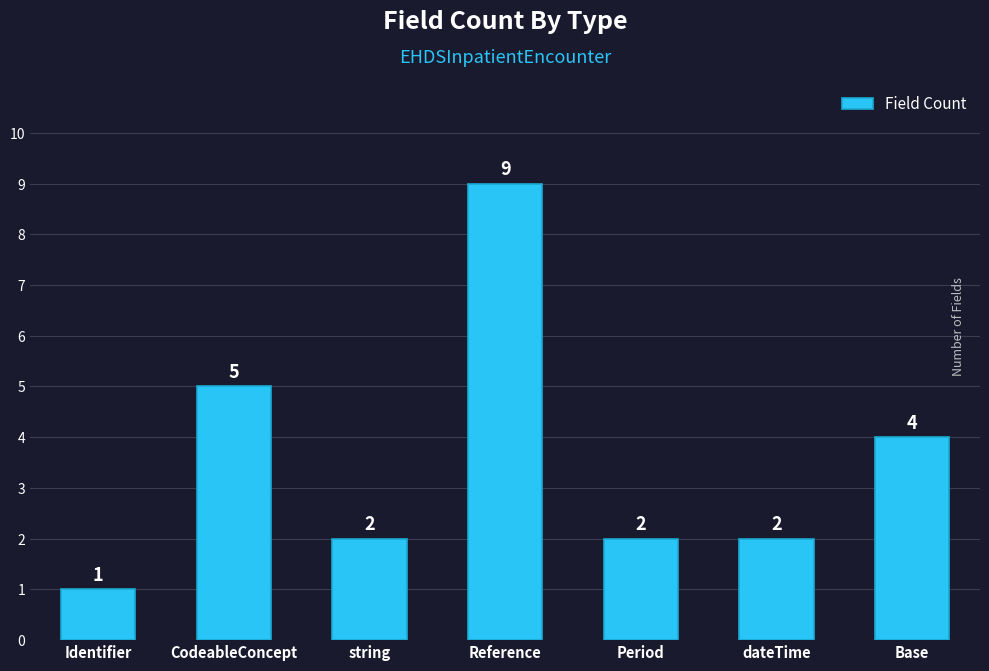

Reading left to right, extract all data points from this chart.

1	5	2	9	2	2	4